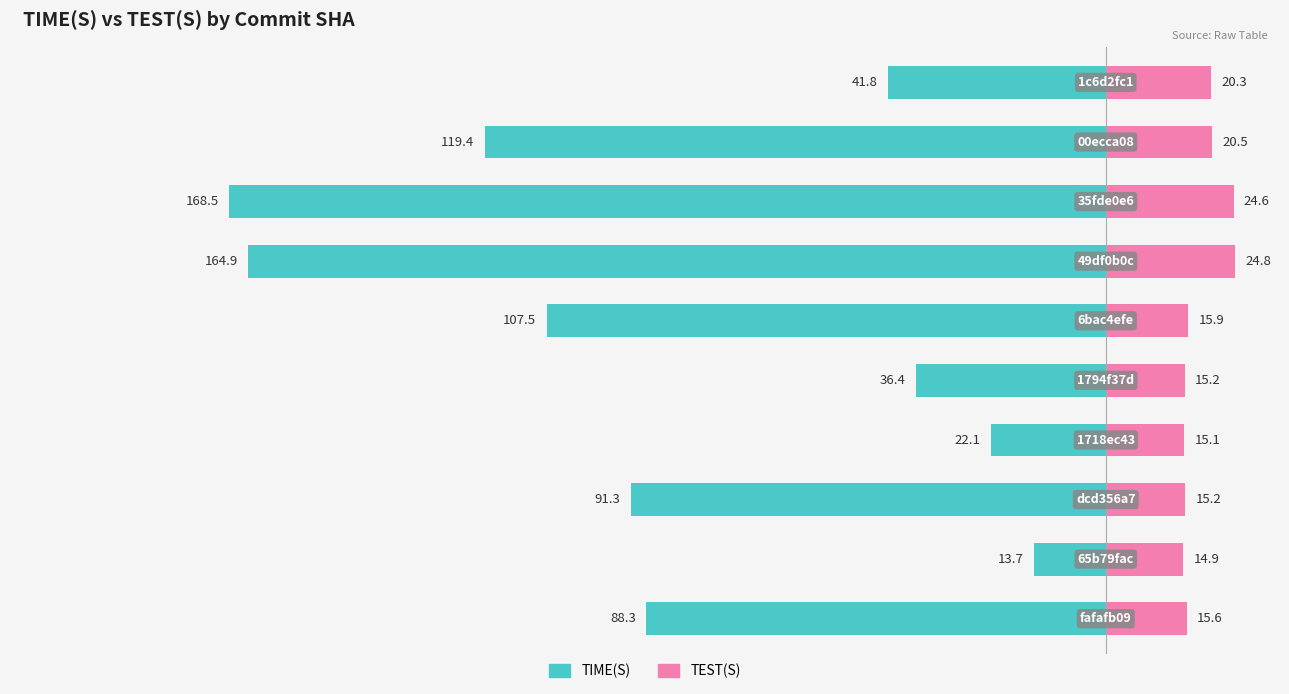

Is it true that TIME(S) equals -100.8 at 7?

False